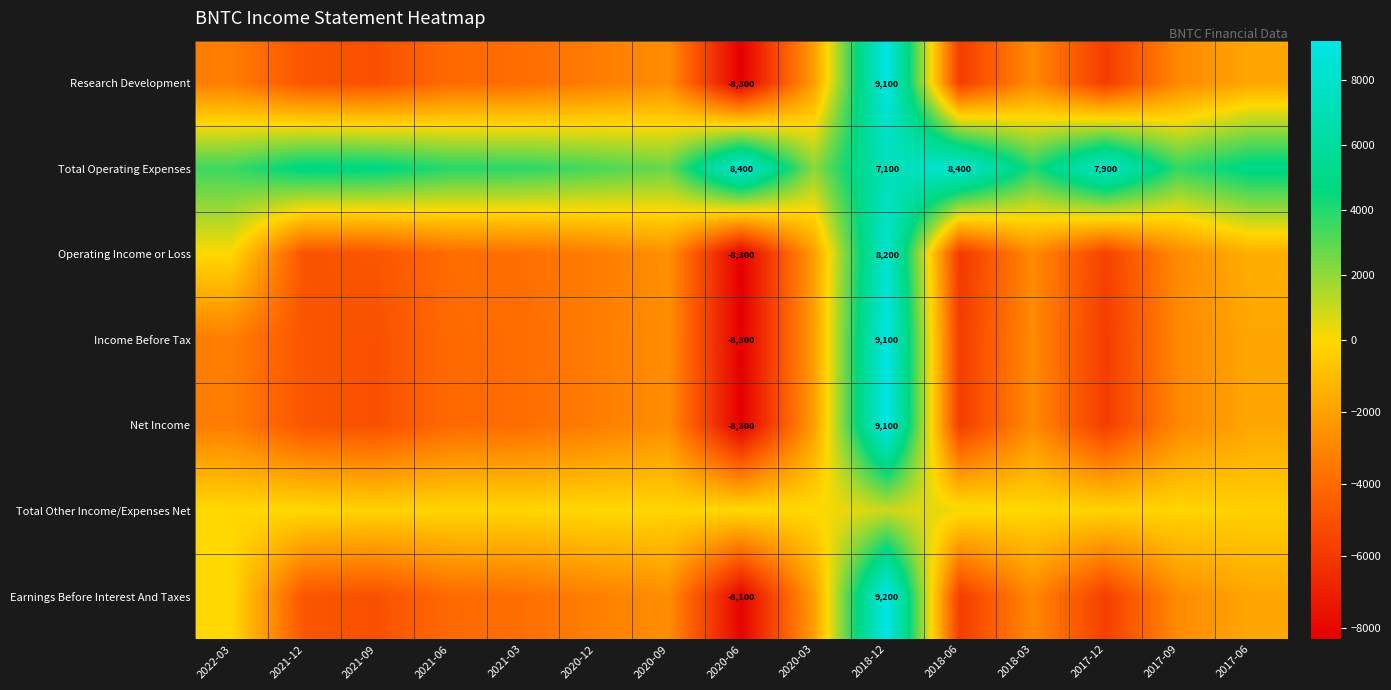

The Operating Income or Loss series shows -1929 at 2020-06. True or false?

False